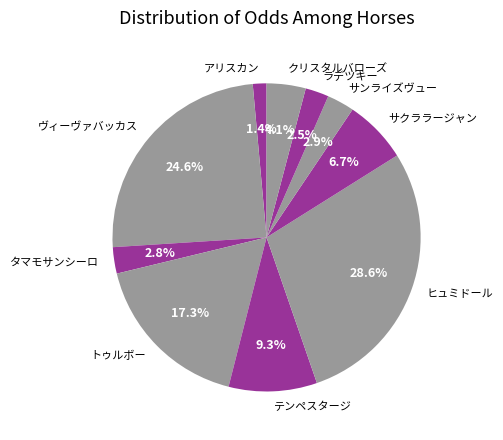

Is クリスタルバローズ the majority of the pie?

No